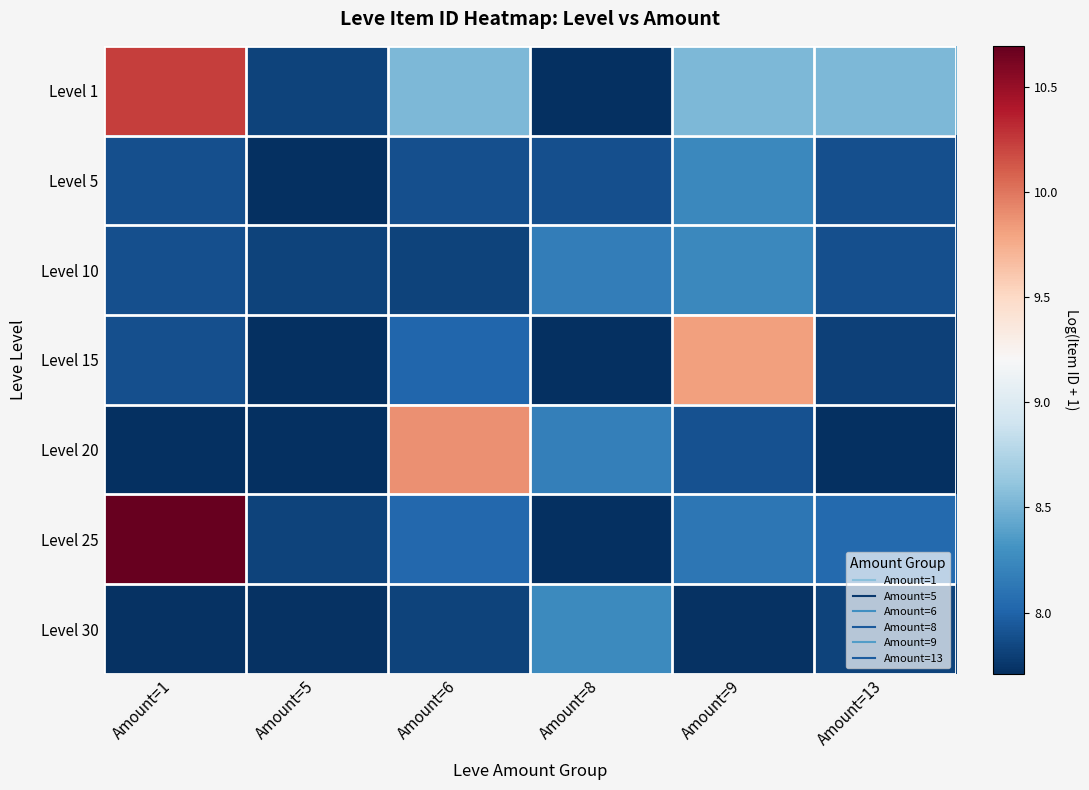

Reading left to right, transcribe all the data shown in this chart.

Level 1: Amount=1=10.2	Amount=5=7.8	Amount=6=8.5	Amount=8=7.7	Amount=9=8.5	Amount=13=8.5
Level 5: Amount=1=7.9	Amount=5=7.7	Amount=6=7.9	Amount=8=7.9	Amount=9=8.2	Amount=13=7.9
Level 10: Amount=1=7.9	Amount=5=7.8	Amount=6=7.8	Amount=8=8.2	Amount=9=8.2	Amount=13=7.9
Level 15: Amount=1=7.9	Amount=5=7.7	Amount=6=8.0	Amount=8=7.7	Amount=9=9.8	Amount=13=7.8
Level 20: Amount=1=7.7	Amount=5=7.7	Amount=6=9.9	Amount=8=8.2	Amount=9=7.9	Amount=13=7.7
Level 25: Amount=1=10.7	Amount=5=7.8	Amount=6=8.0	Amount=8=7.7	Amount=9=8.1	Amount=13=8.0
Level 30: Amount=1=7.7	Amount=5=7.7	Amount=6=7.8	Amount=8=8.3	Amount=9=7.7	Amount=13=7.8